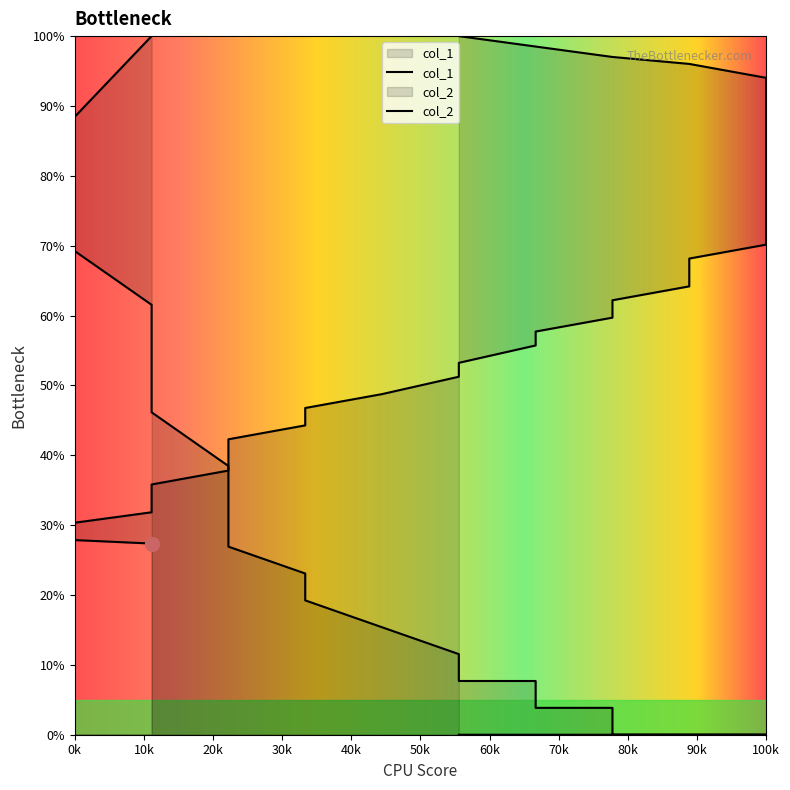

The value at 247 is 14.8. True or false?

False